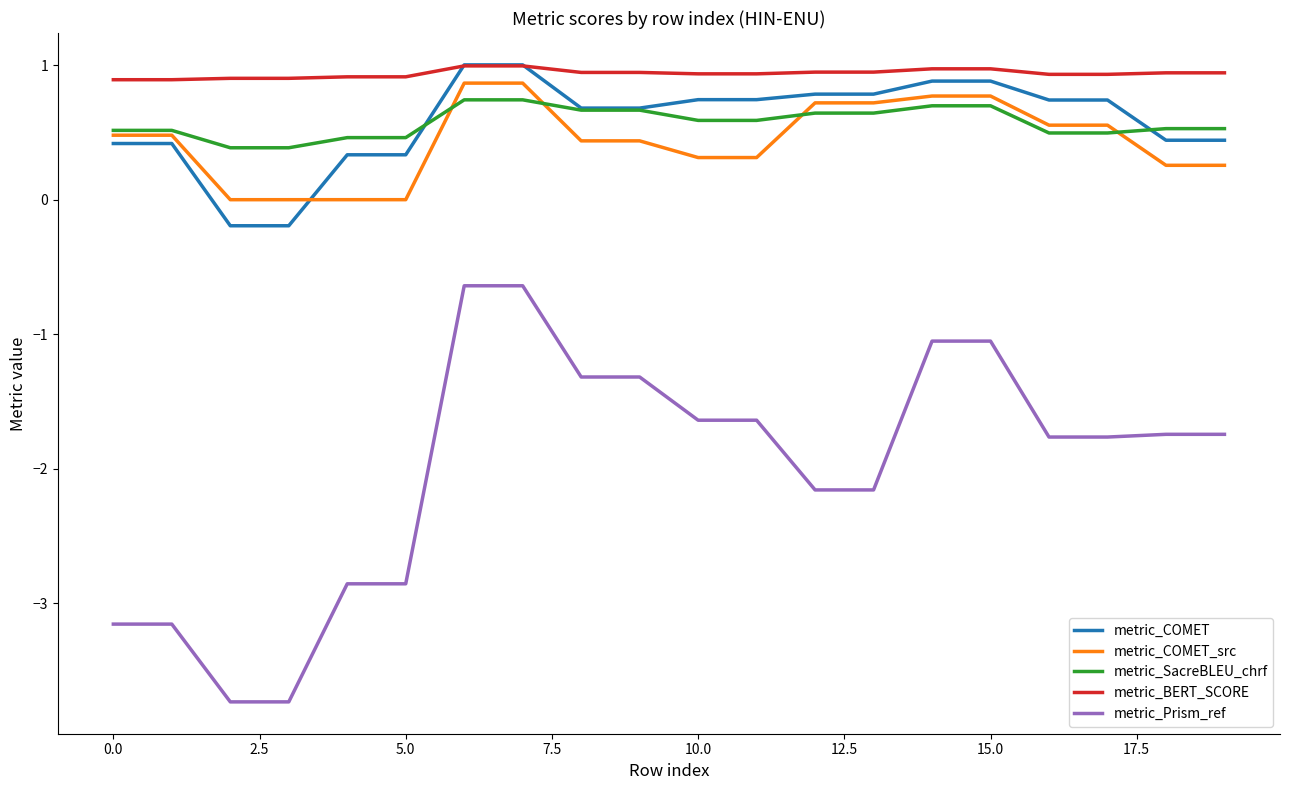

How many lines are shown in the chart?

5